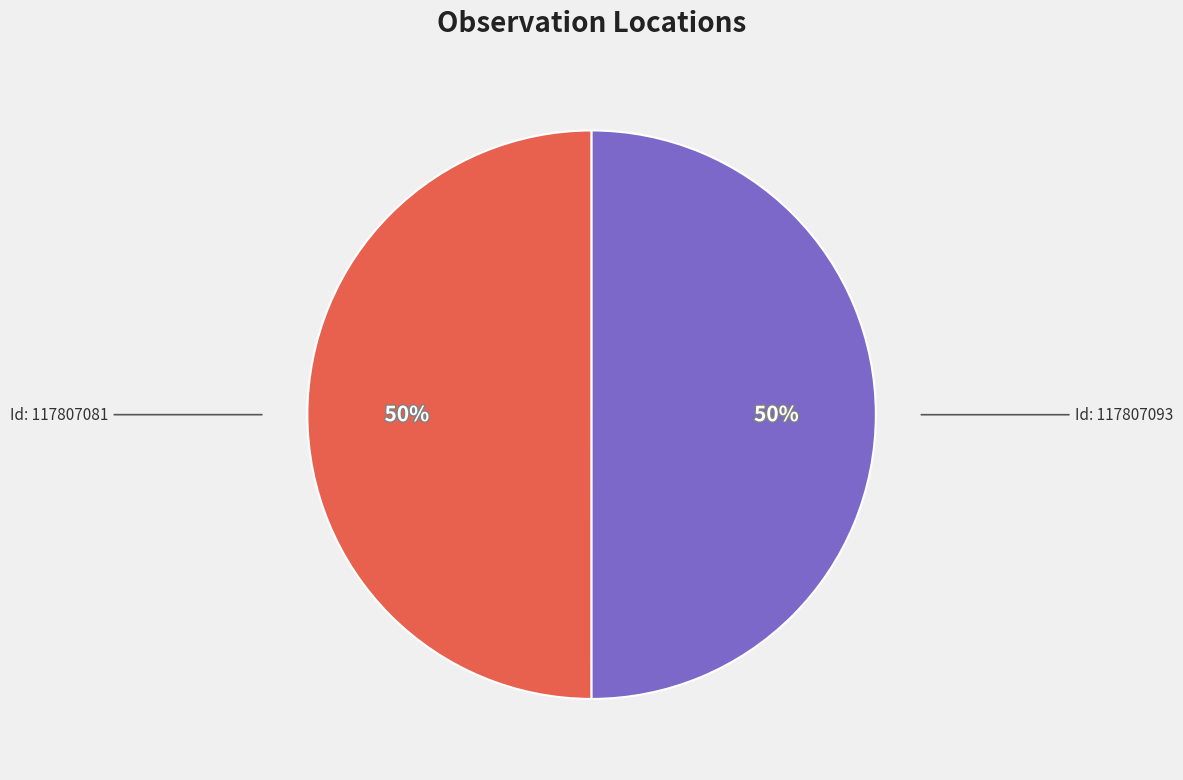

To the nearest percent, what is the average slice percentage?

50%